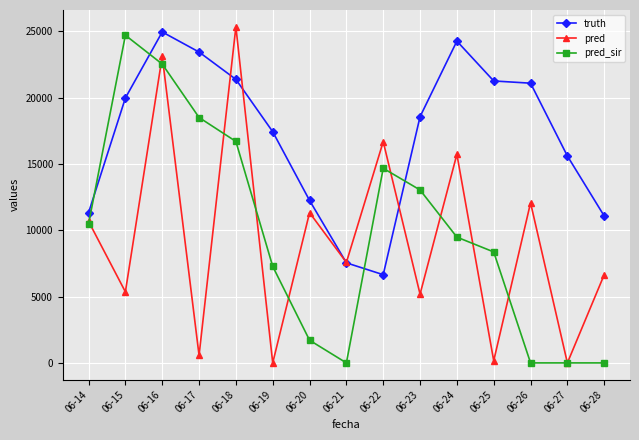

What is the total value across all series at 06-26?

33145.0